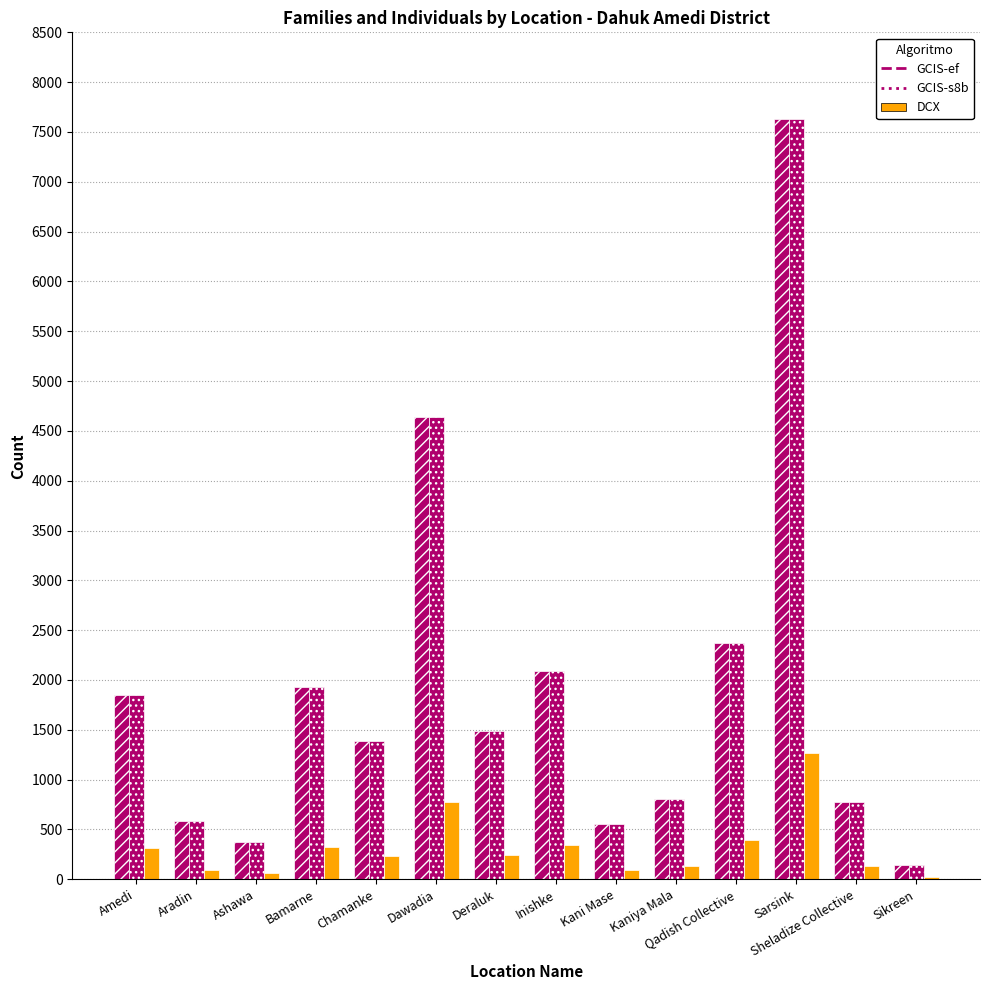

Count the number of data series in this chart.

3